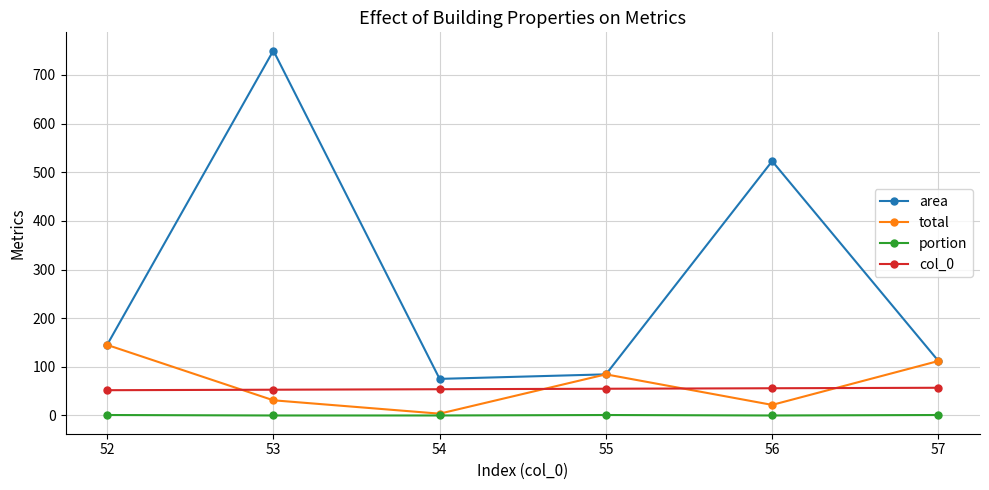

Read the area value at 57.

112.0